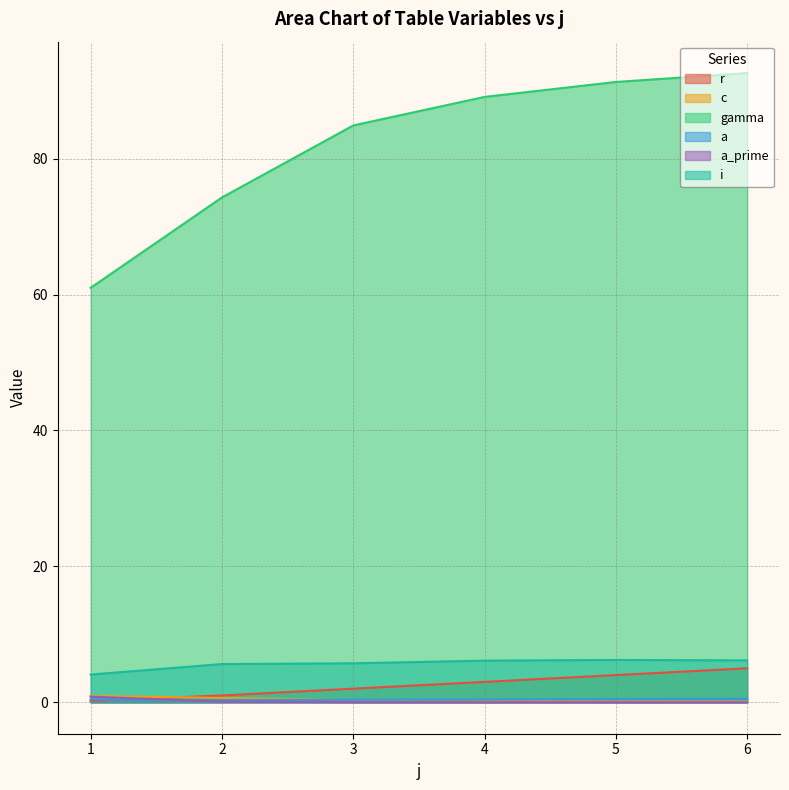

Rank the series by their maximum value, from lowest to highest.

a, a_prime, c, r, i, gamma